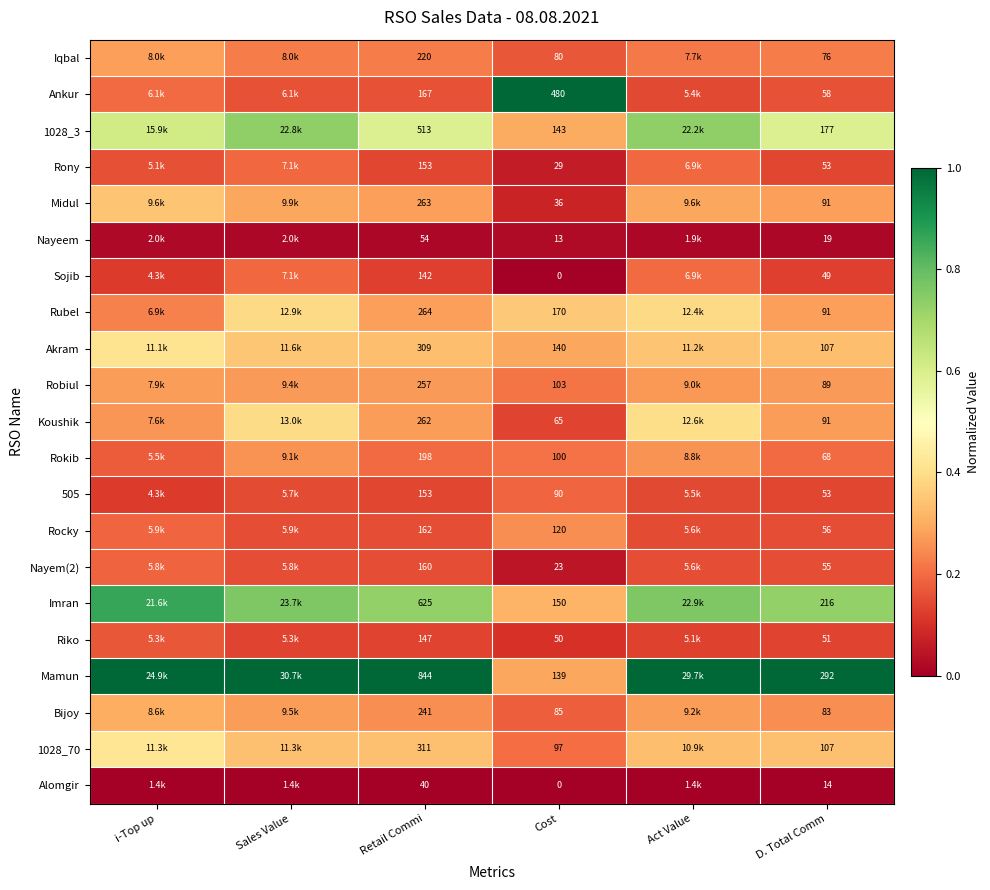

Which category has the highest value in the Nayem(2) series?

i-Top up